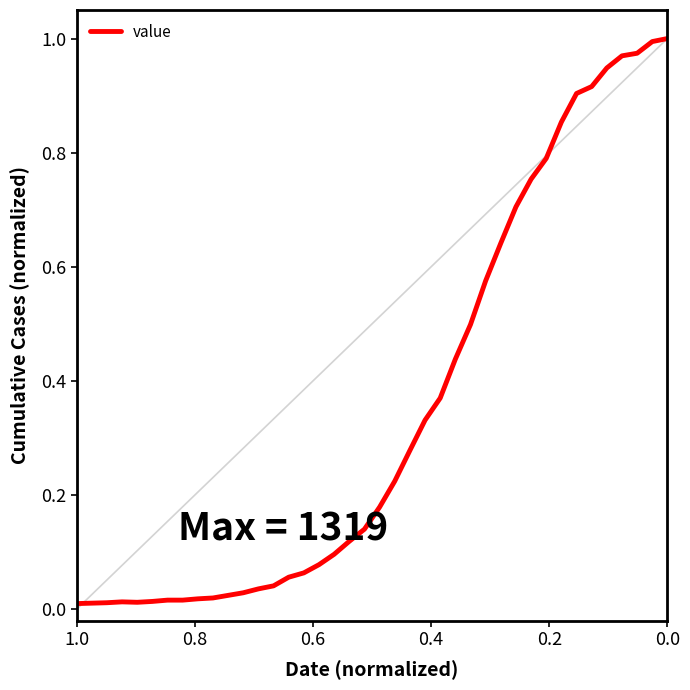

What is the greatest value displayed?

1.0